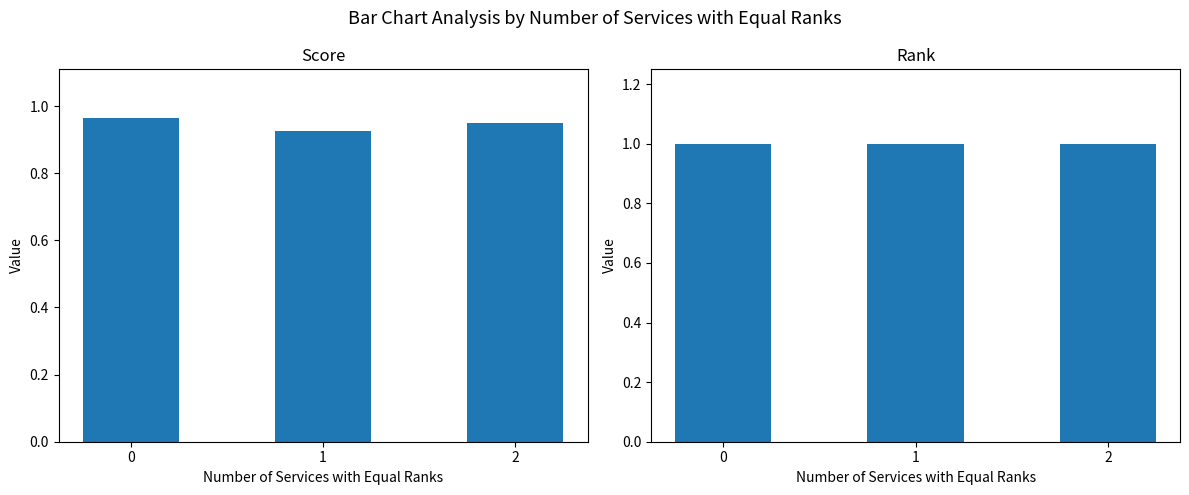

Is it true that Score equals 0.6 at 2?

False